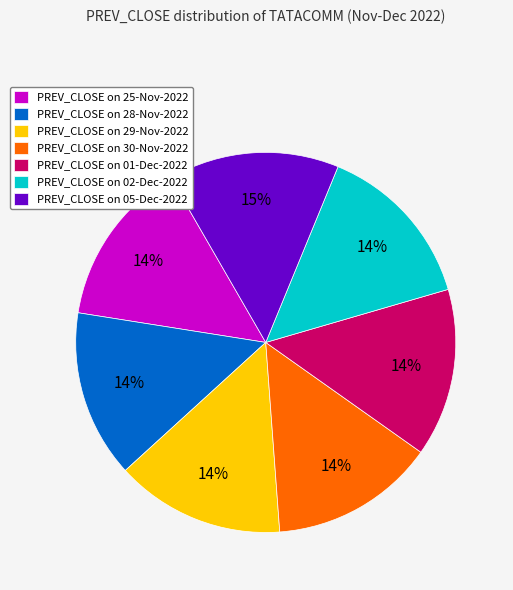

Approximately how many times larger is the value at PREV_CLOSE on 25-Nov-2022 compared to PREV_CLOSE on 28-Nov-2022?

1.0